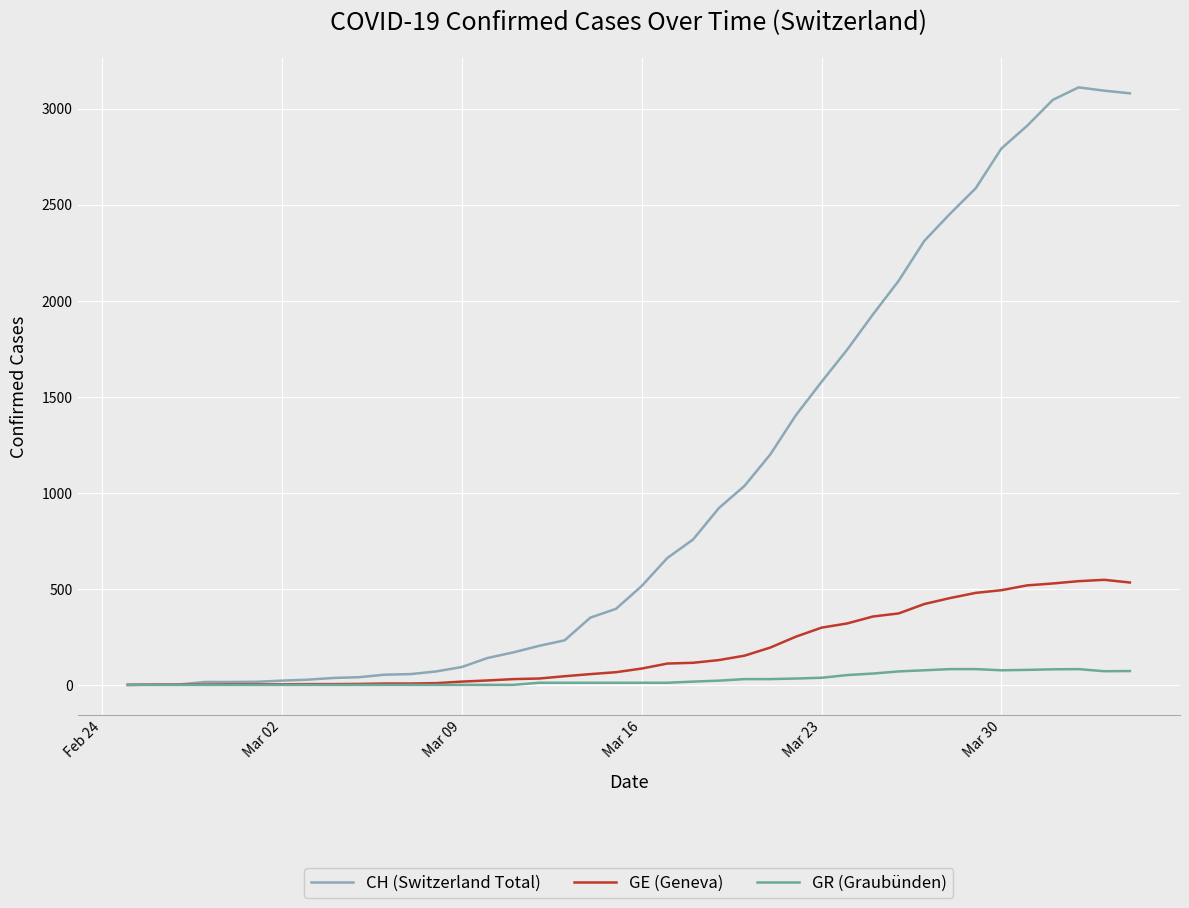

List the series in order of their peak value, lowest first.

GR (Graubünden), GE (Geneva), CH (Switzerland Total)